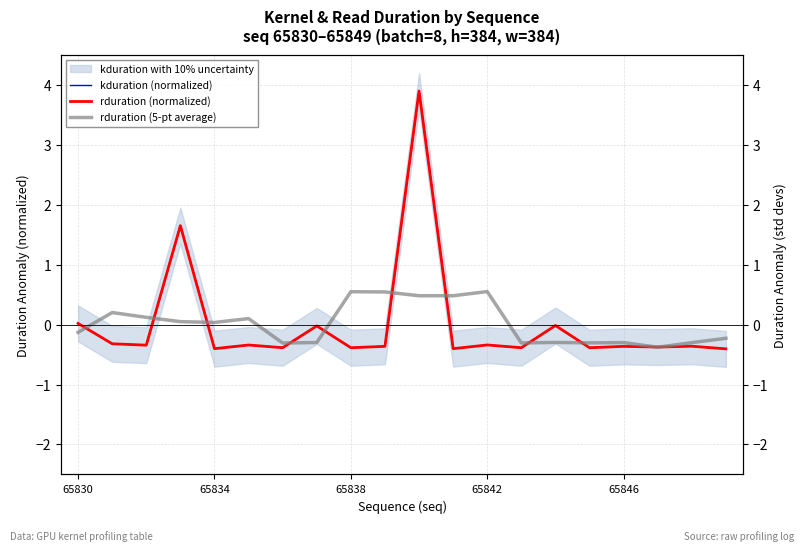

Reading left to right, list all the values displayed in this chart.

kduration (normalized): 0.0	-0.3	-0.3	1.7	-0.4	-0.3	-0.4	-0.0	-0.4	-0.4	3.9	-0.4	-0.3	-0.4	-0.0	-0.4	-0.4	-0.4	-0.4	-0.4
rduration (normalized): 0.0	-0.3	-0.3	1.7	-0.4	-0.3	-0.4	-0.0	-0.4	-0.4	3.9	-0.4	-0.3	-0.4	-0.0	-0.4	-0.4	-0.4	-0.4	-0.4
rduration (5-pt average): -0.1	0.2	0.1	0.1	0.0	0.1	-0.3	-0.3	0.5	0.5	0.5	0.5	0.6	-0.3	-0.3	-0.3	-0.3	-0.4	-0.3	-0.2